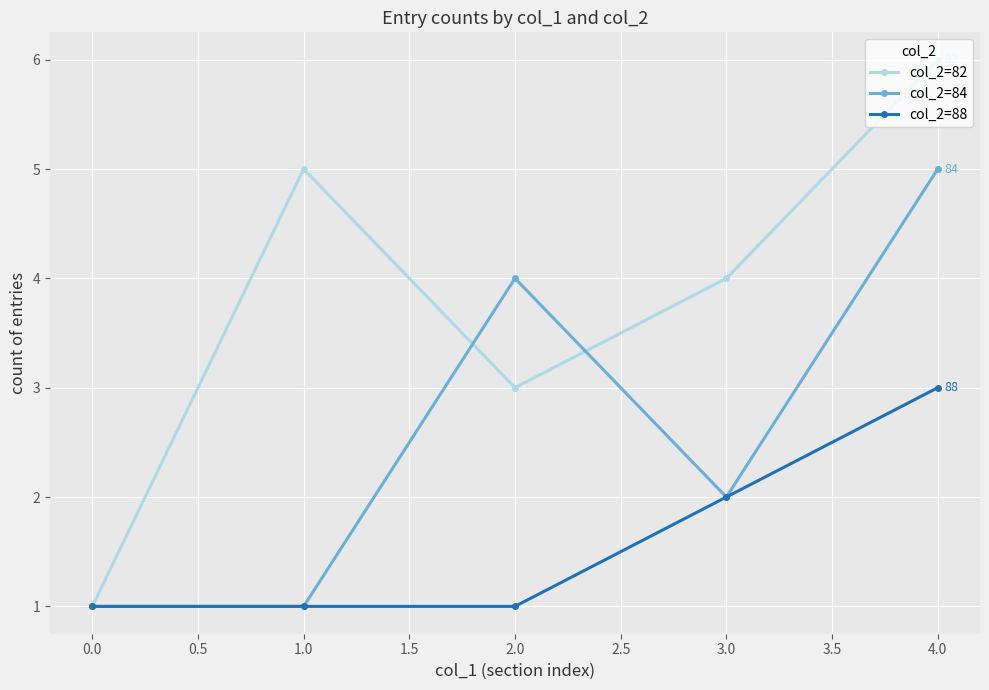

What value does the col_2=88 series have at 0.0?

1